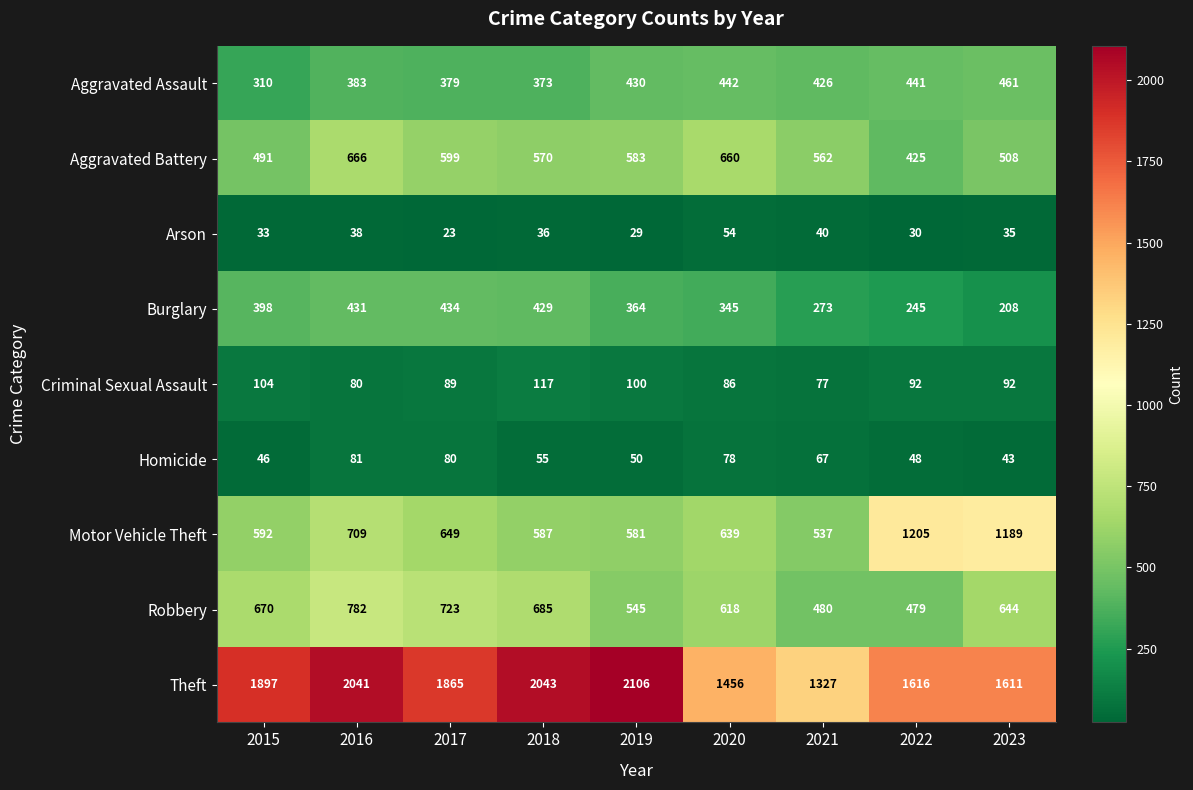

At which category is the sum across all series the highest?

2016